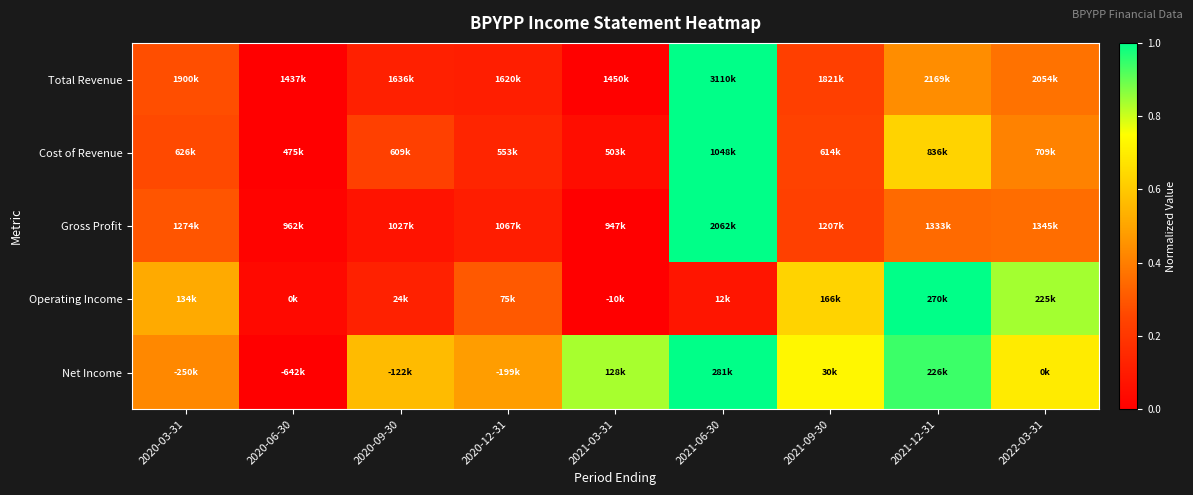

Which series changed the most between 2020-09-30 and 2021-03-31?

Net Income